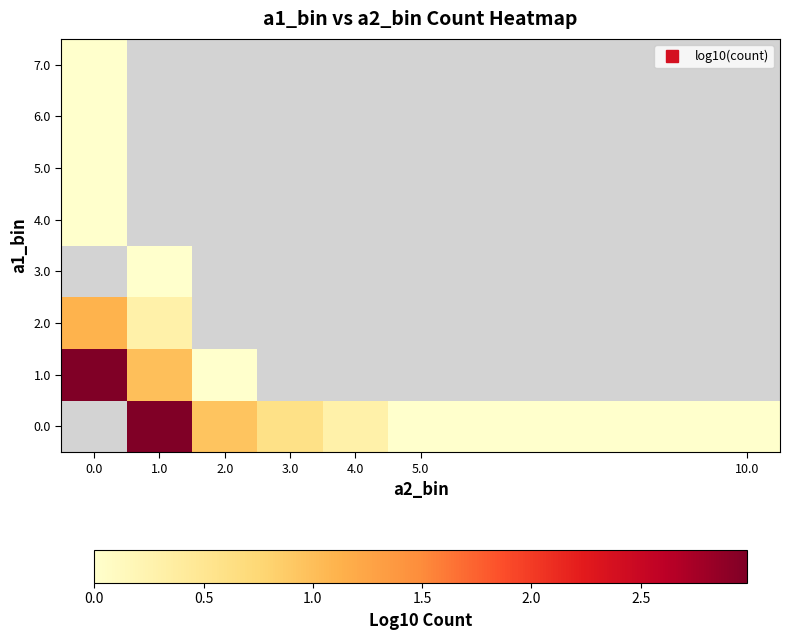

Which series has the largest range (max minus min)?

1.0